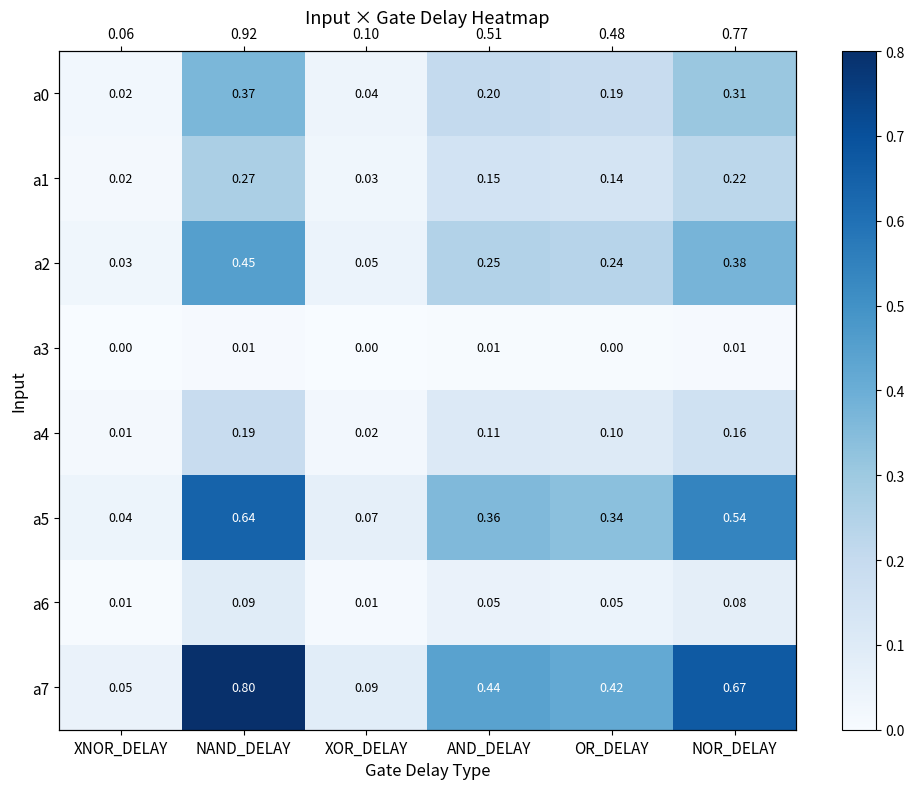

The a3 series shows 0.0 at AND_DELAY. True or false?

False